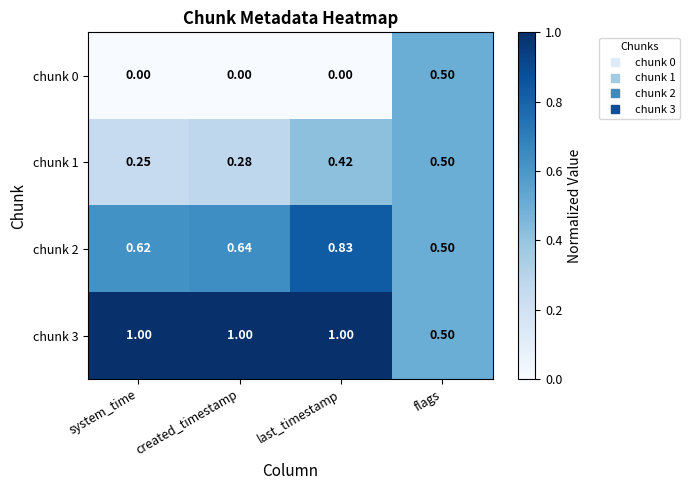

Where is chunk 3 nearest to the value 0?

flags